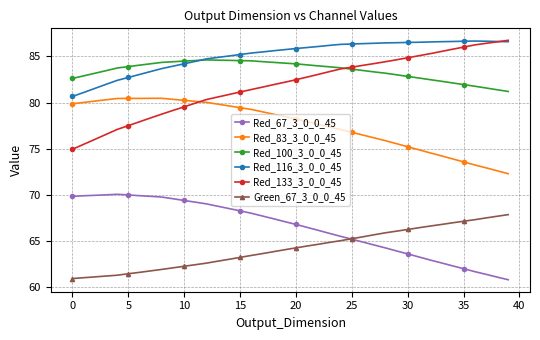

What is the value of the Red_67_3_0_0_45 point at the 29th from the left?

64.3